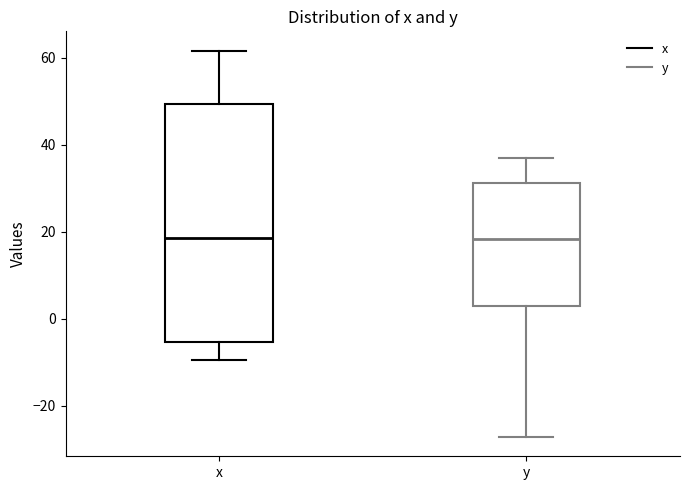

Reading left to right, transcribe this box plot: for each box, give where its median line is, the range the box spans, and where its two whiskers end, as read against the y-axis. The values are not printed on the chart, so give them approximately, as read against the axis.

x: median 18, box -6 to 50, whiskers -10 to 62
y: median 18, box 2 to 32, whiskers -28 to 36